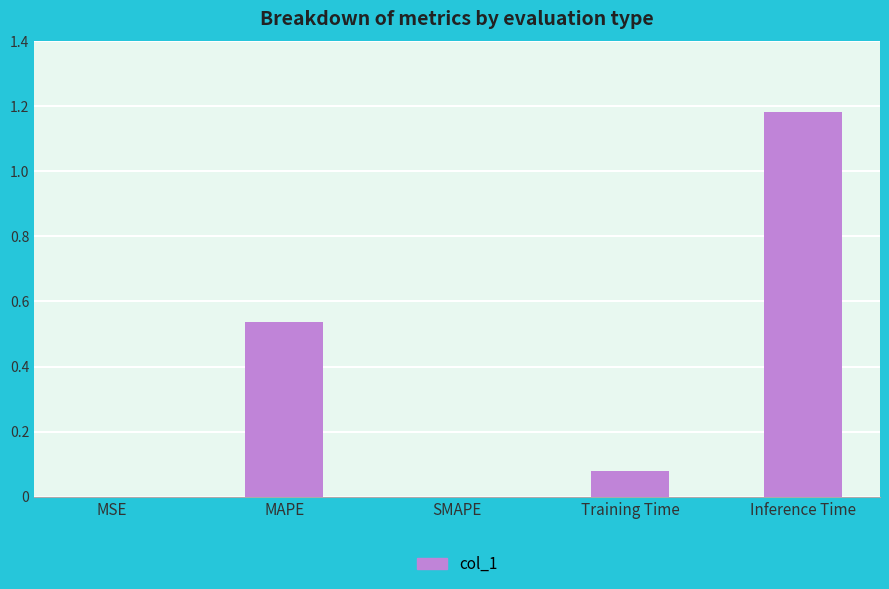

The chart shows a value of 0.3 at Inference Time. True or false?

False